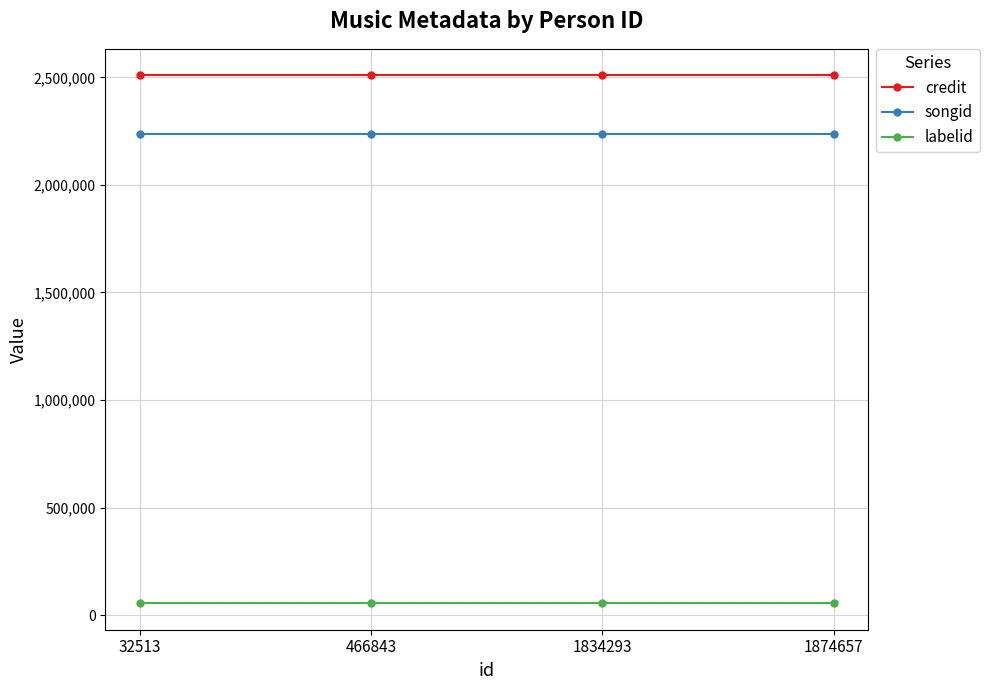

At how many categories does at least one series exceed 1950593?

4